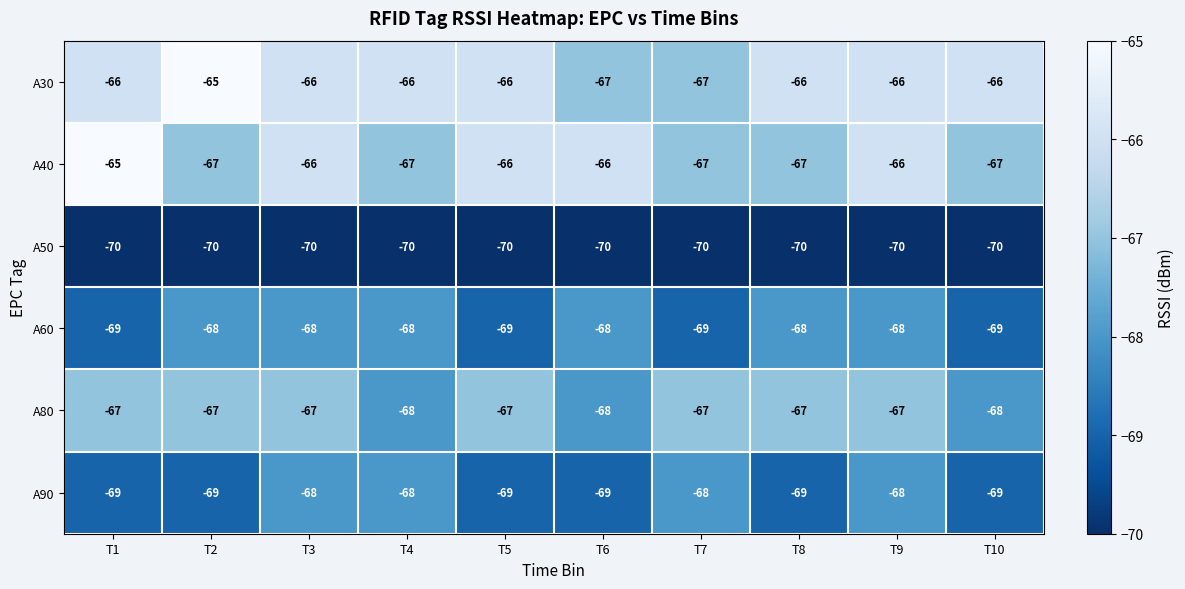

The A50 series shows -70 at T5. True or false?

True